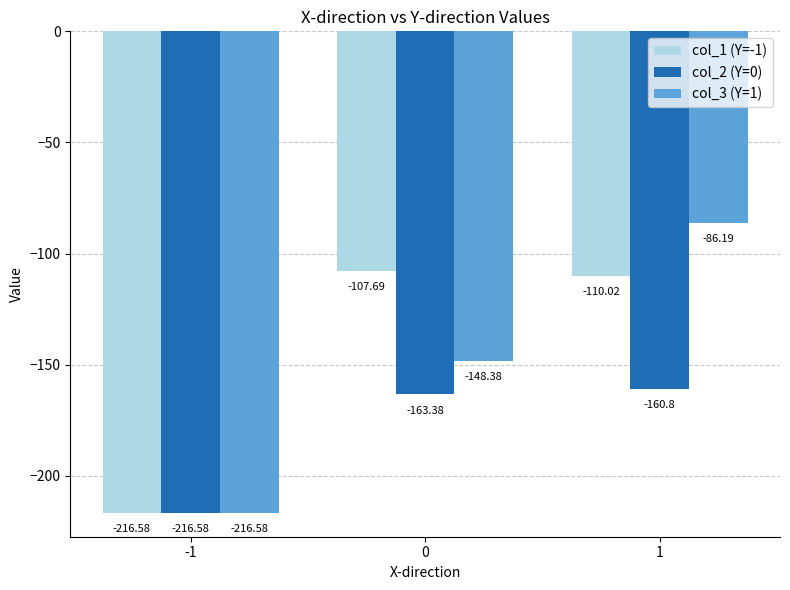

What is the smallest value displayed?

-216.6